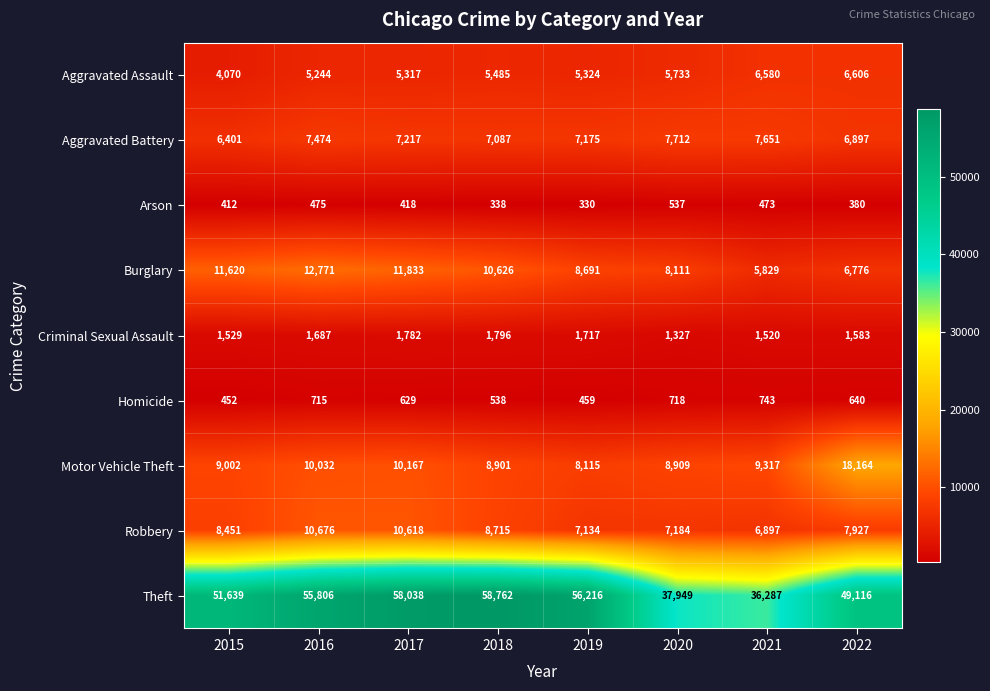

What is the sum of all Homicide values?

4894